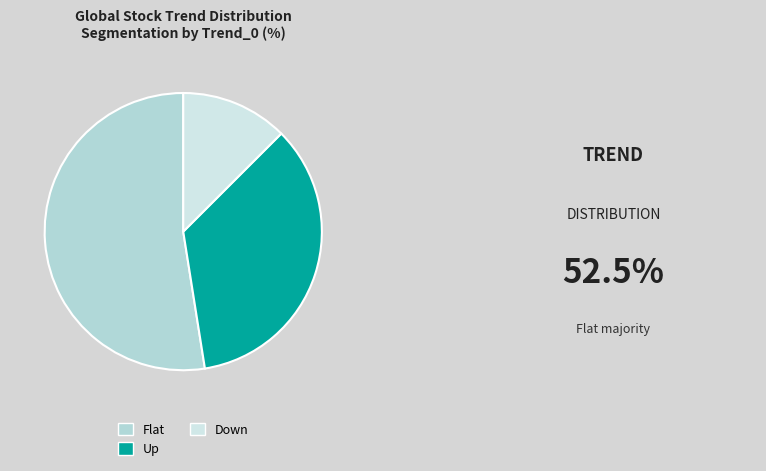

What is the total percentage of Down and Up?

47.5%